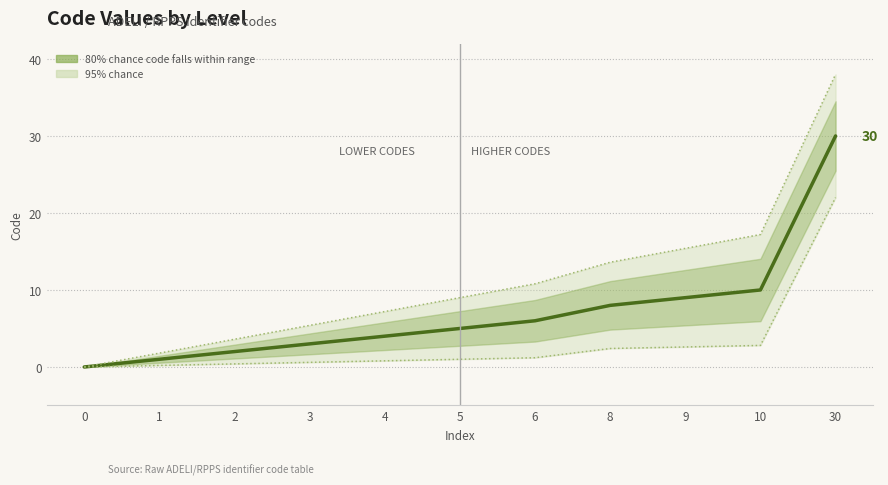

What is the value of the 8th point from the left?

8